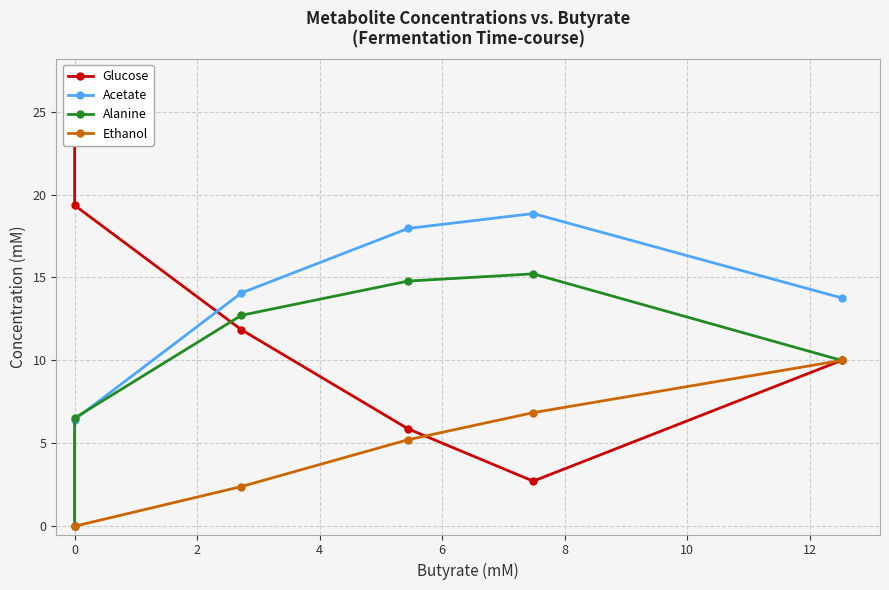

What position from the left is 8?

6